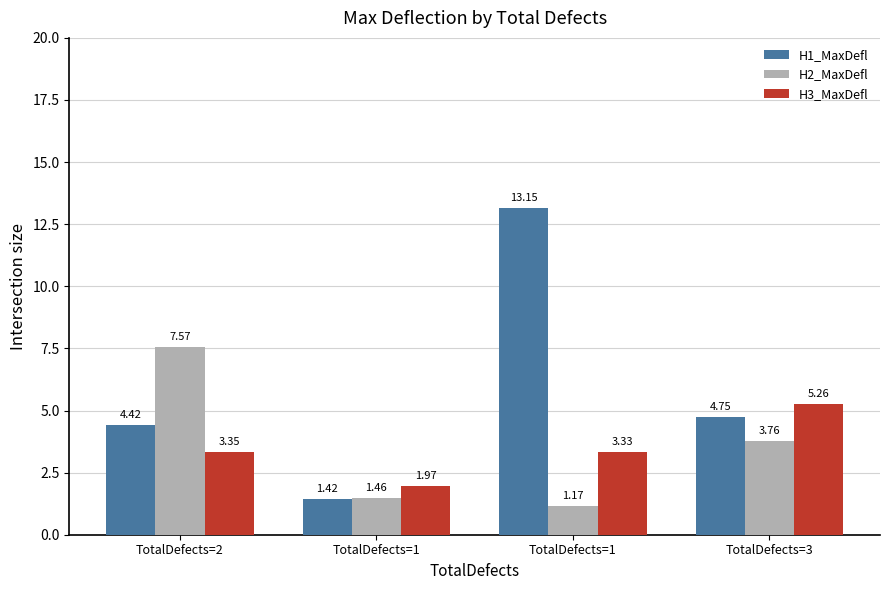

What is the label of the 3rd bar from the right?

TotalDefects=1